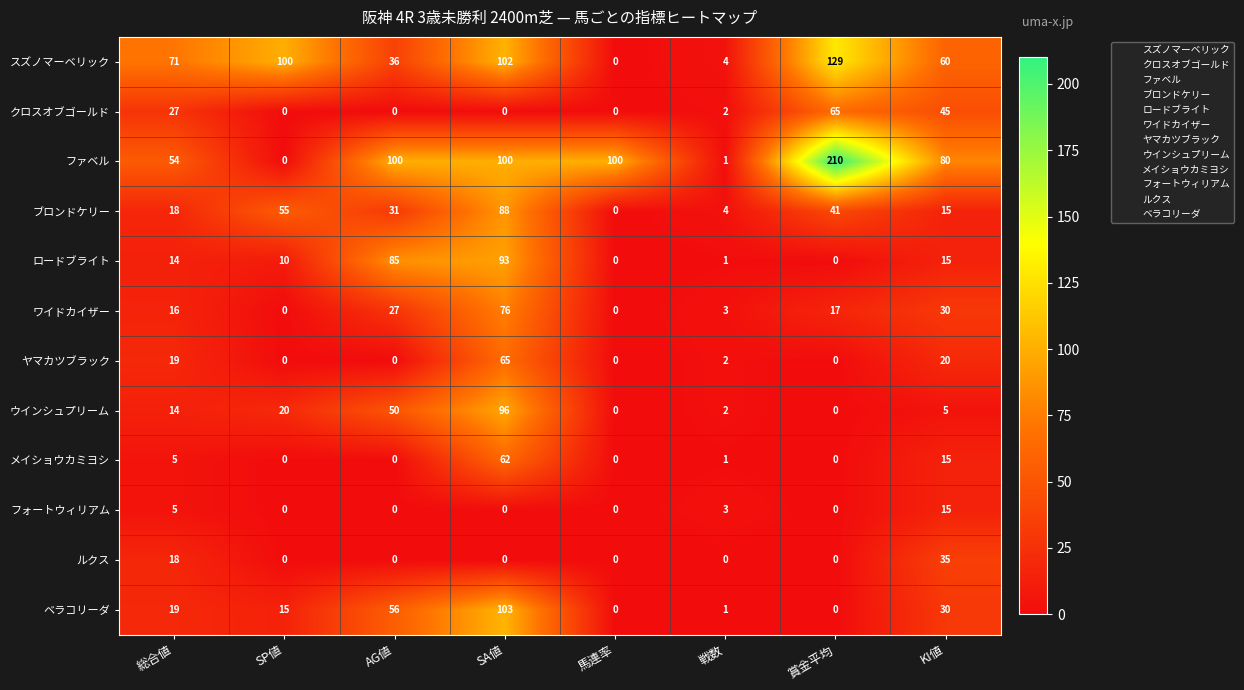

Which series has the largest range (max minus min)?

ファベル